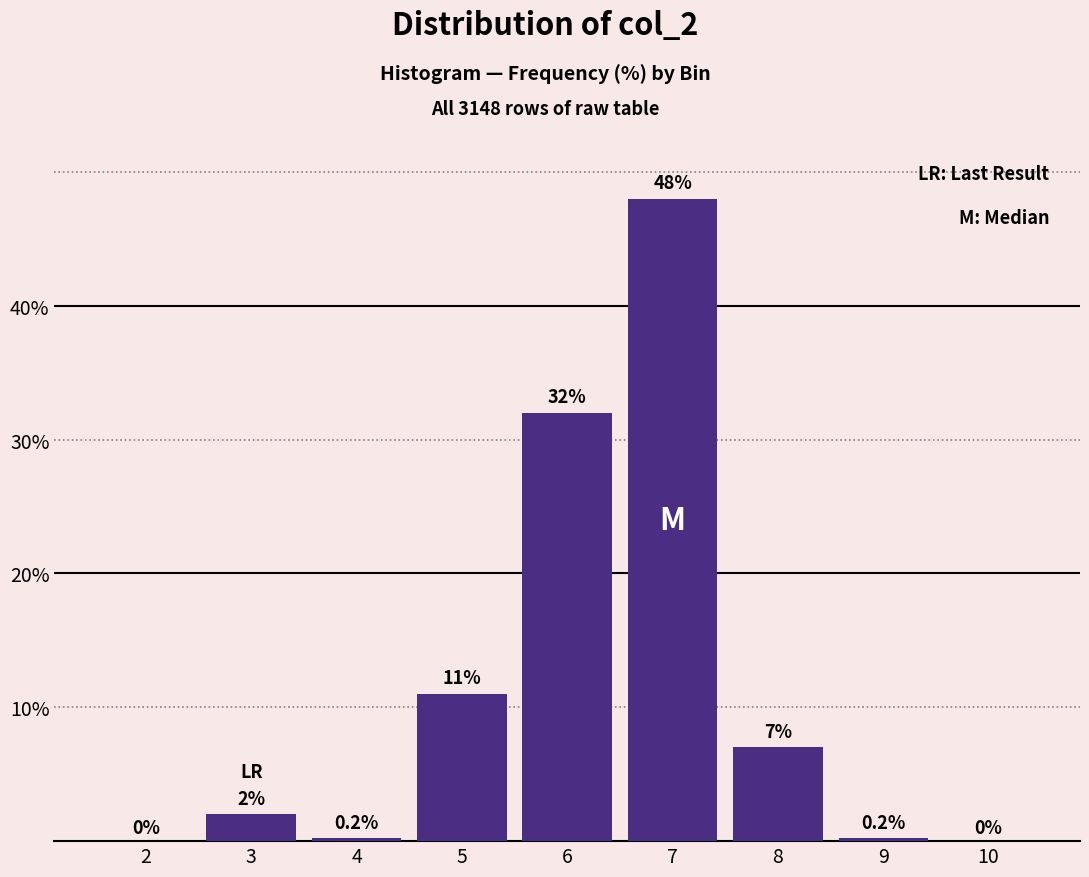

Reading left to right, list all the values displayed in this chart.

2=0.0	3=2.0	4=0.2	5=11.0	6=32.0	7=48.0	8=7.0	9=0.2	10=0.0